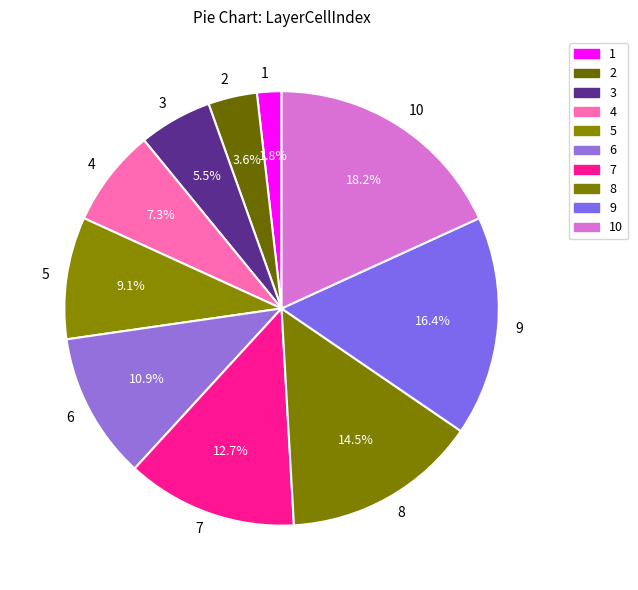

What is the largest slice in the pie chart?

10